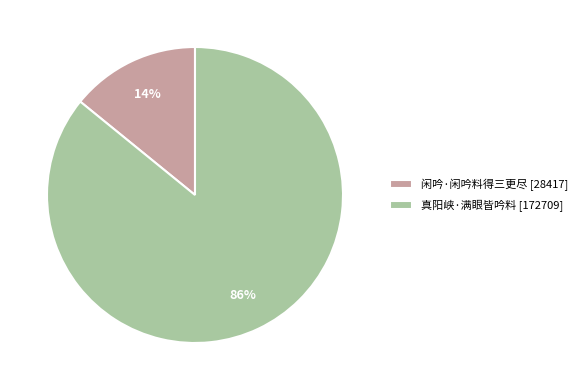

Does 闲吟·闲吟料得三更尽 account for over 50% of the chart?

No